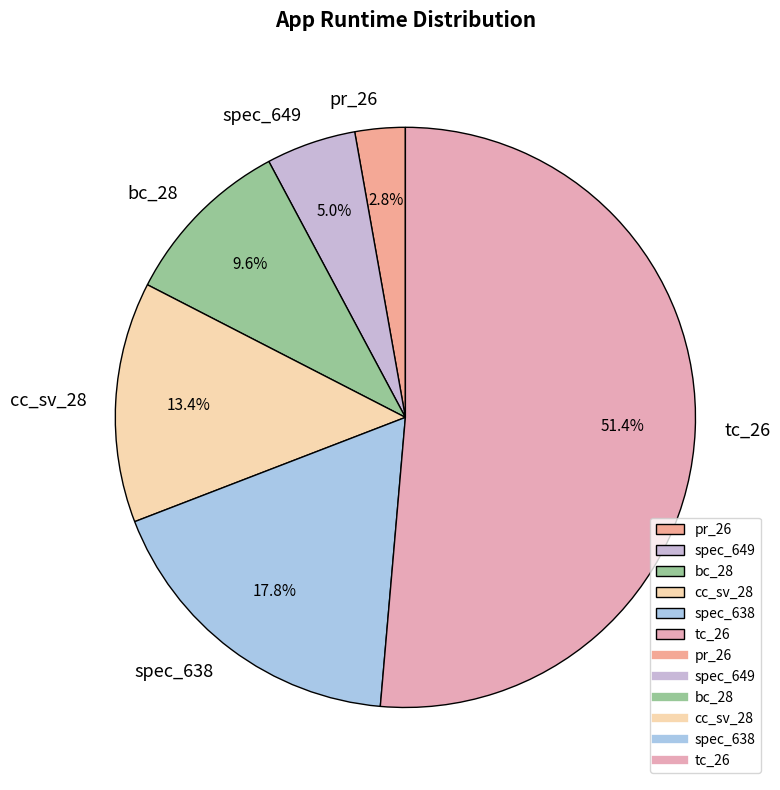

How many slices are in this pie chart?

6